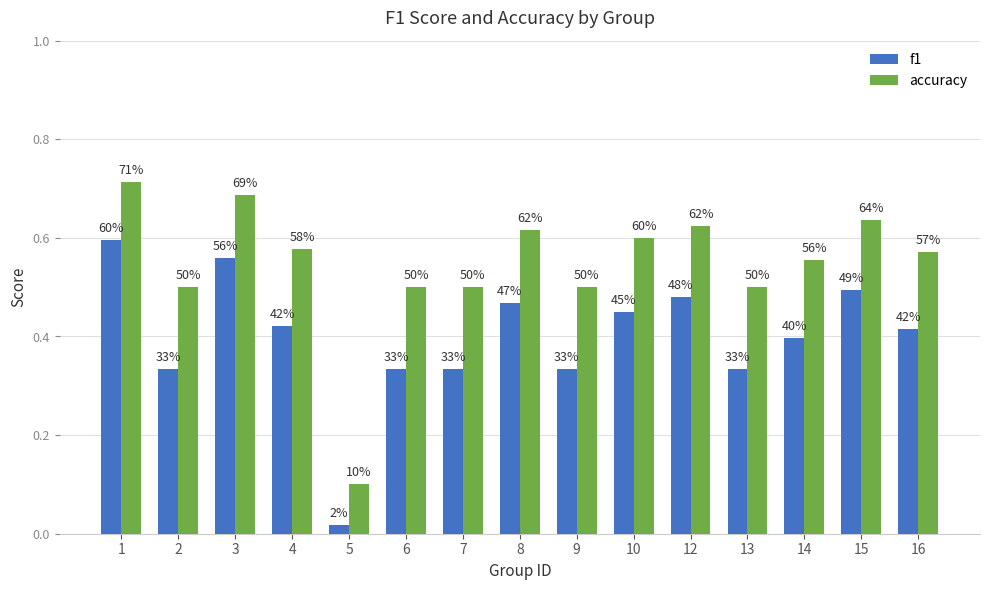

What are all the series names shown in the legend?

f1, accuracy